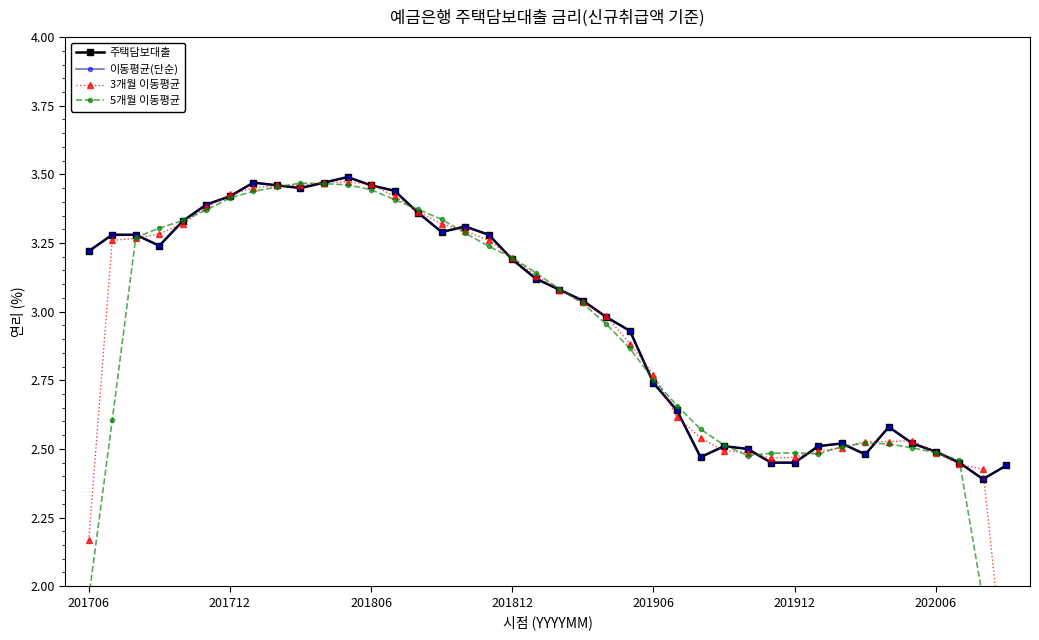

How many values in the 이동평균(단순) series are below 3?

18